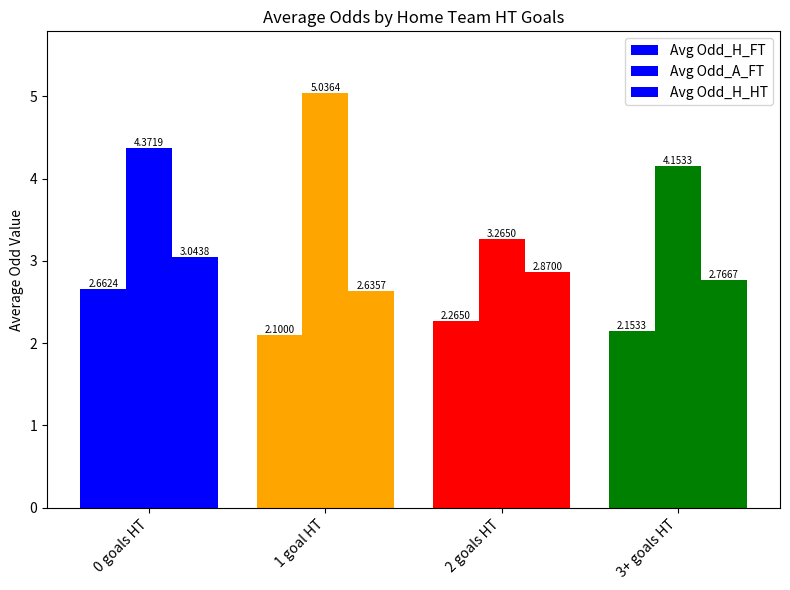

Reading left to right, extract all data points from this chart.

Avg Odd_H_FT: 0 goals HT=2.7	1 goal HT=2.1	2 goals HT=2.3	3+ goals HT=2.2
Avg Odd_A_FT: 0 goals HT=4.4	1 goal HT=5.0	2 goals HT=3.3	3+ goals HT=4.2
Avg Odd_H_HT: 0 goals HT=3.0	1 goal HT=2.6	2 goals HT=2.9	3+ goals HT=2.8